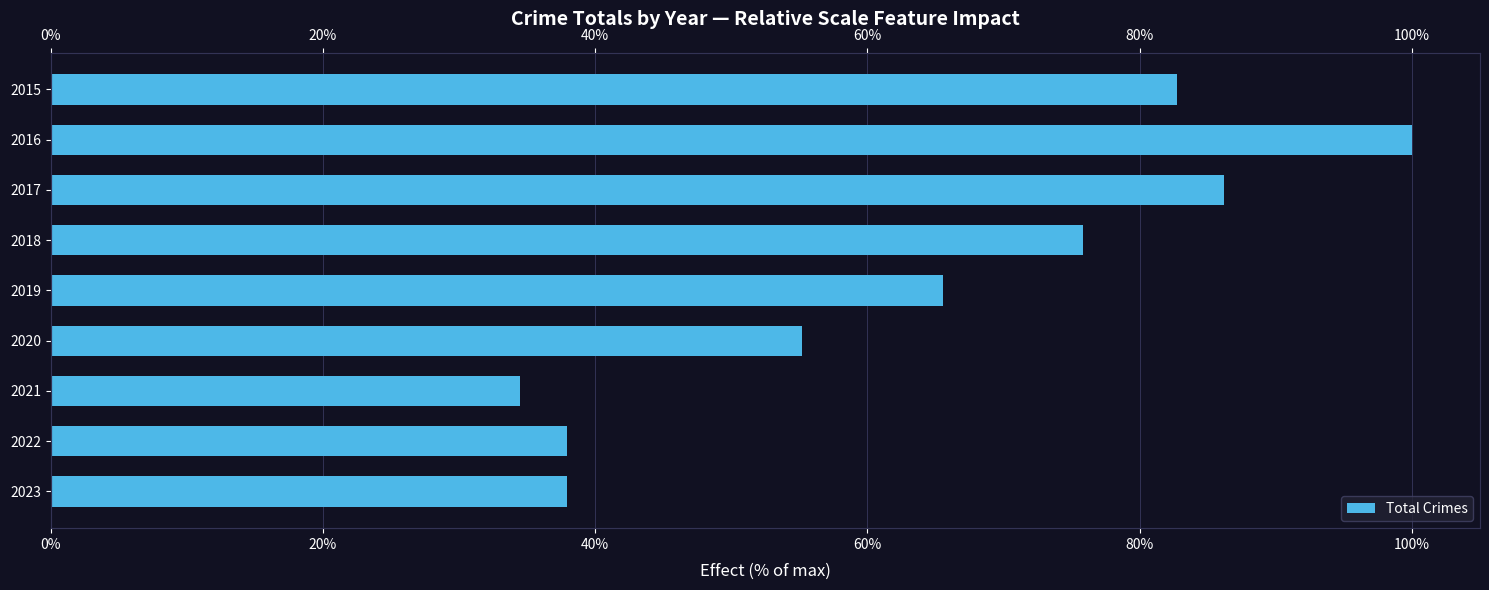

Between 2018 and 2022, which is larger?

2018